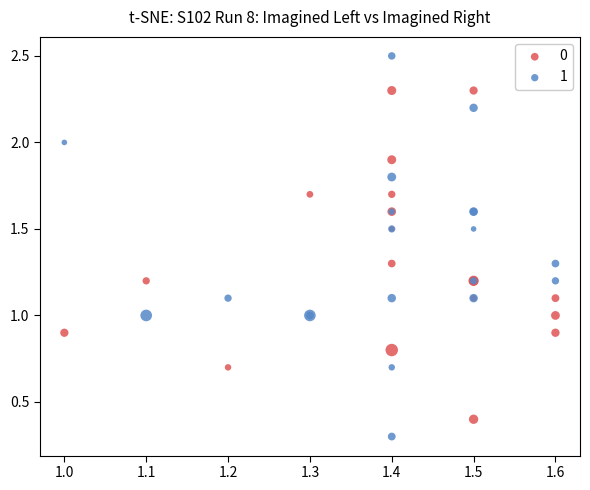

What are all the series names shown in the legend?

0, 1